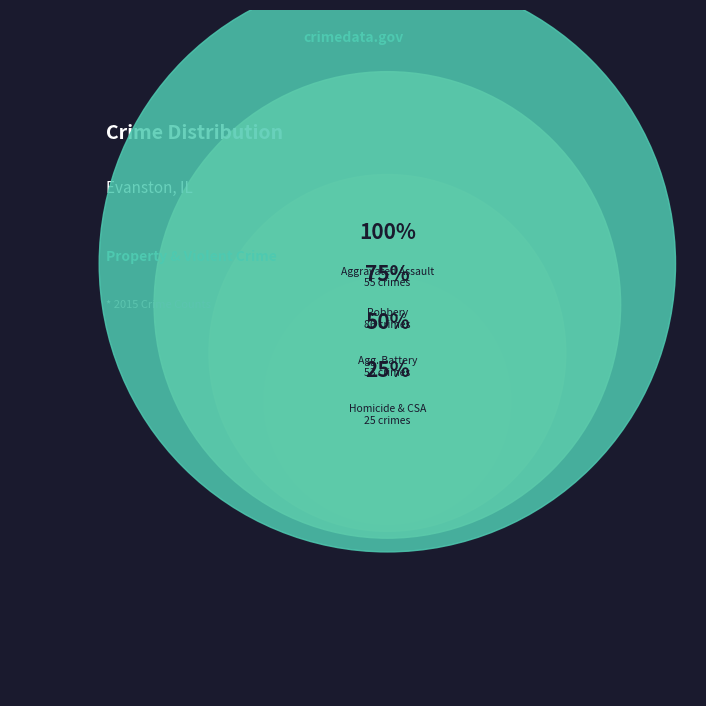

Is the sum of Homicide and Criminal Sexual Assault greater than half?

No